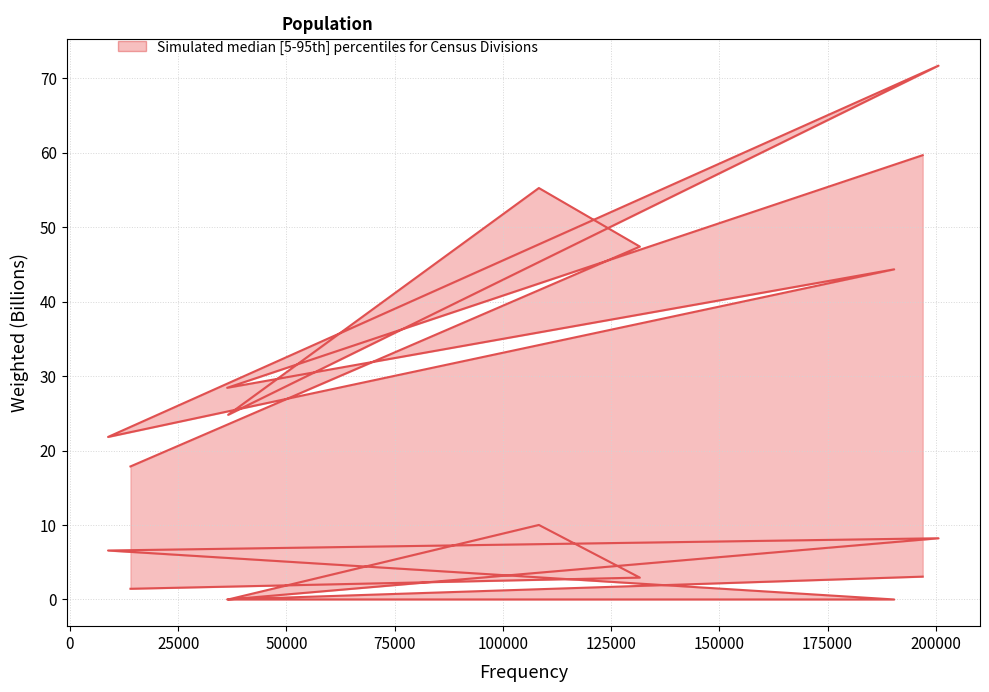

How many data points in Weighted_upper are above 44?

5